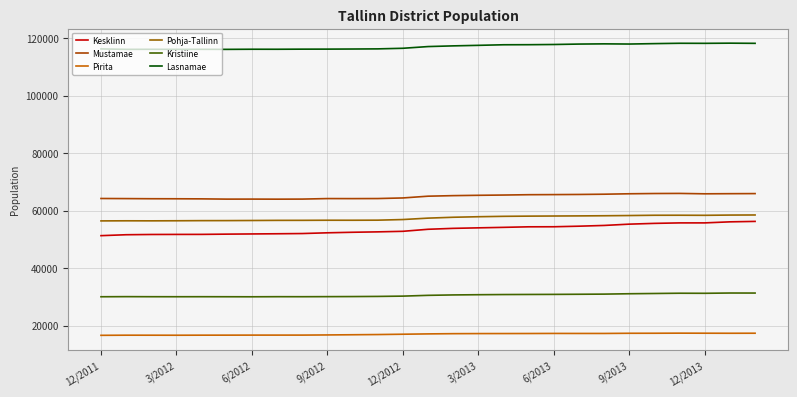

List the series in order of their peak value, lowest first.

Pirita, Kristiine, Kesklinn, Pohja-Tallinn, Mustamae, Lasnamae